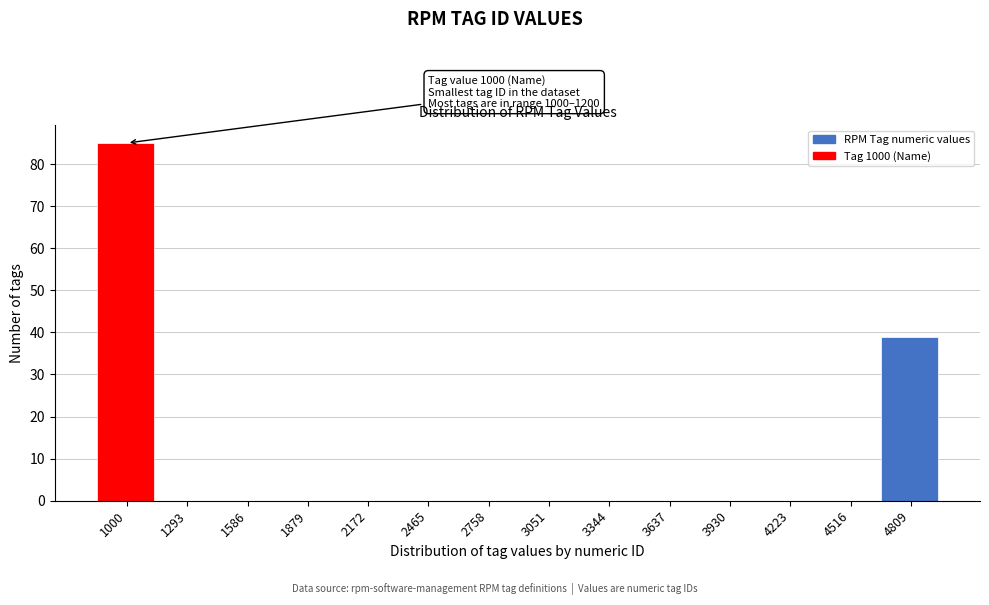

Reading left to right, extract all data points from this chart.

1000=85	1293=0	1586=0	1879=0	2172=0	2465=0	2758=0	3051=0	3344=0	3637=0	3930=0	4223=0	4516=0	4809=39